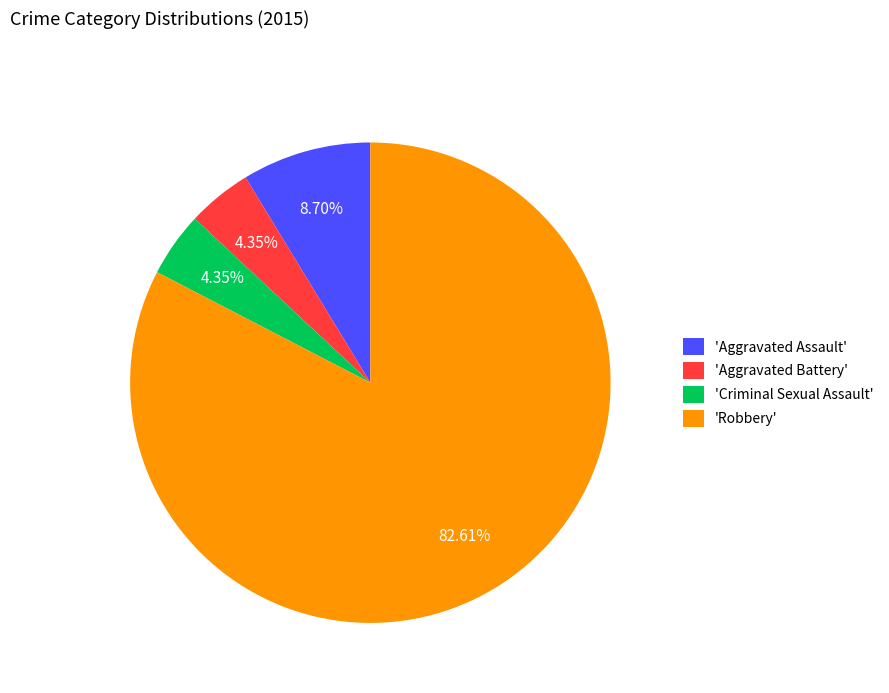

Combined, do 'Criminal Sexual Assault' and 'Robbery' account for over 50%?

Yes